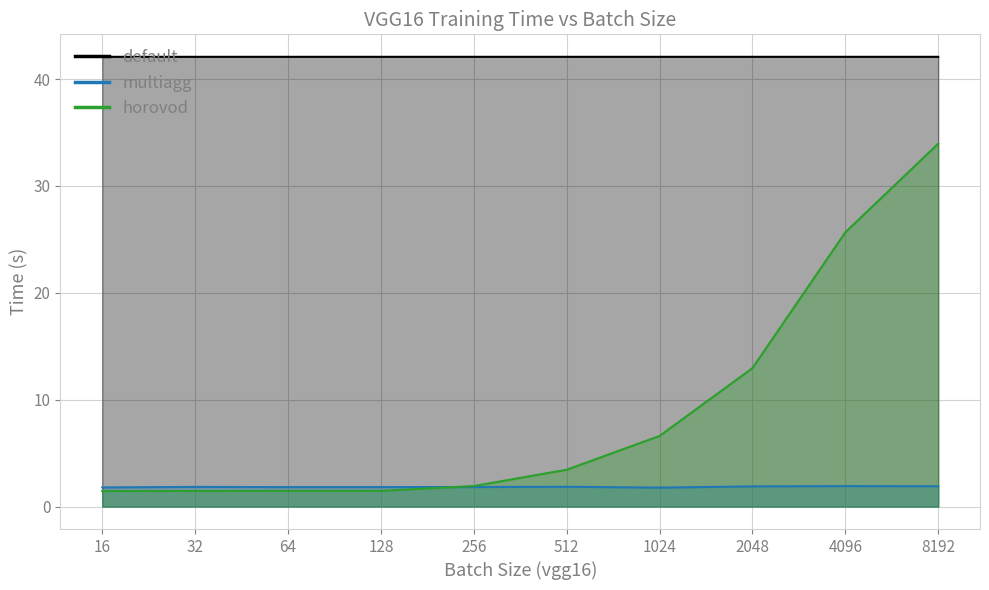

What is the difference between the maximum and minimum values in the multiagg series?

0.1